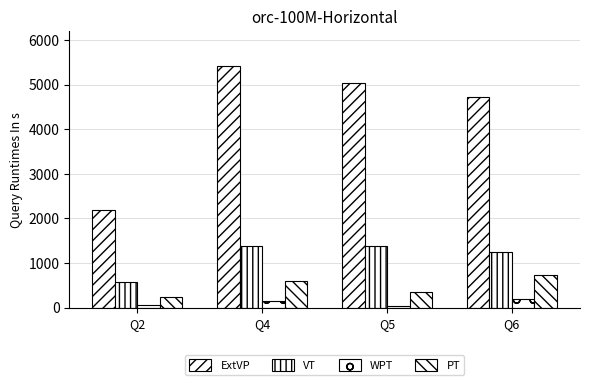

At which category is the sum across all series the highest?

Q4